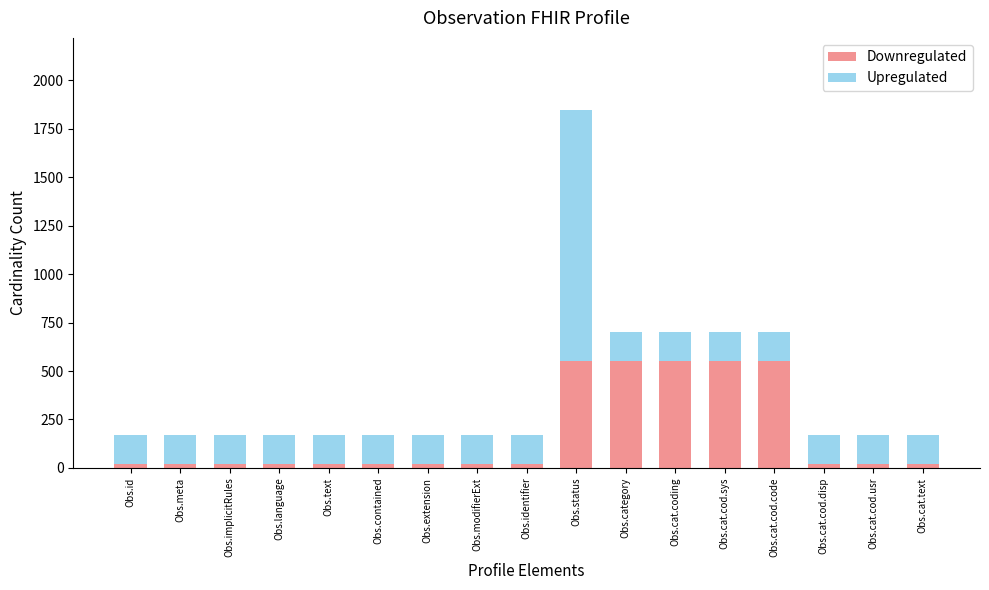

What is the maximum value for Downregulated?

550